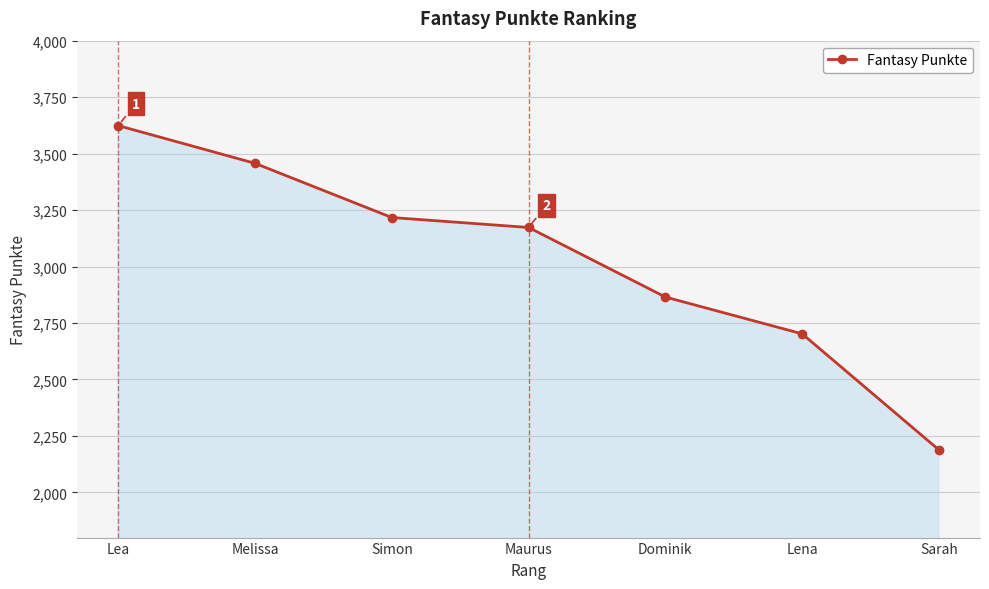

What is the label of the 3rd point from the right?

Dominik